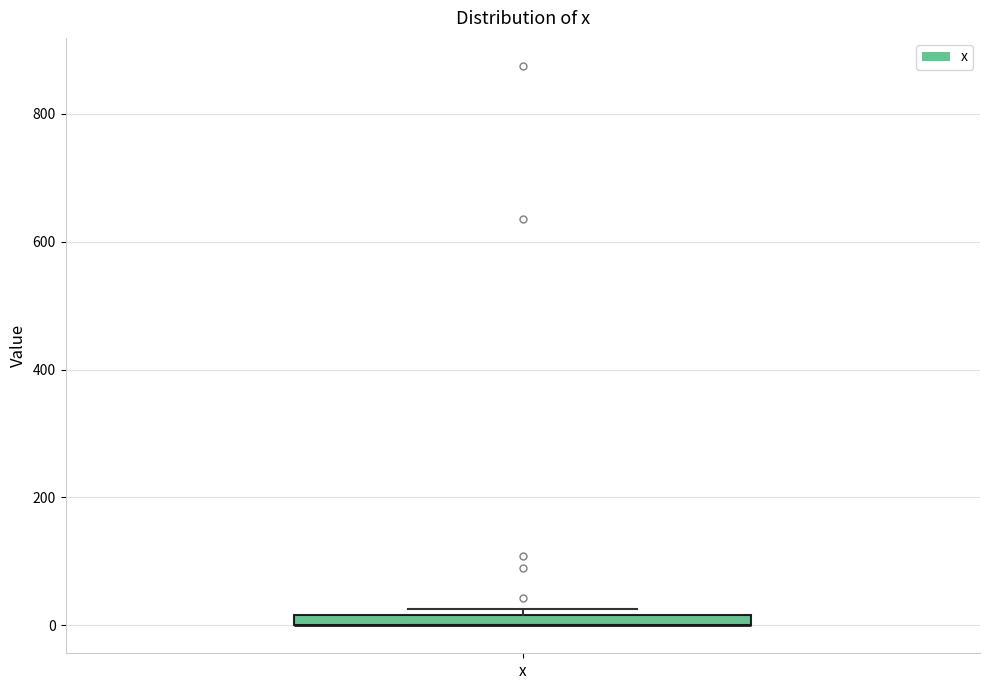

Where is the upper edge of the box for x on the y-axis? The values are not printed on the chart, so give them approximately, as read against the axis.

20